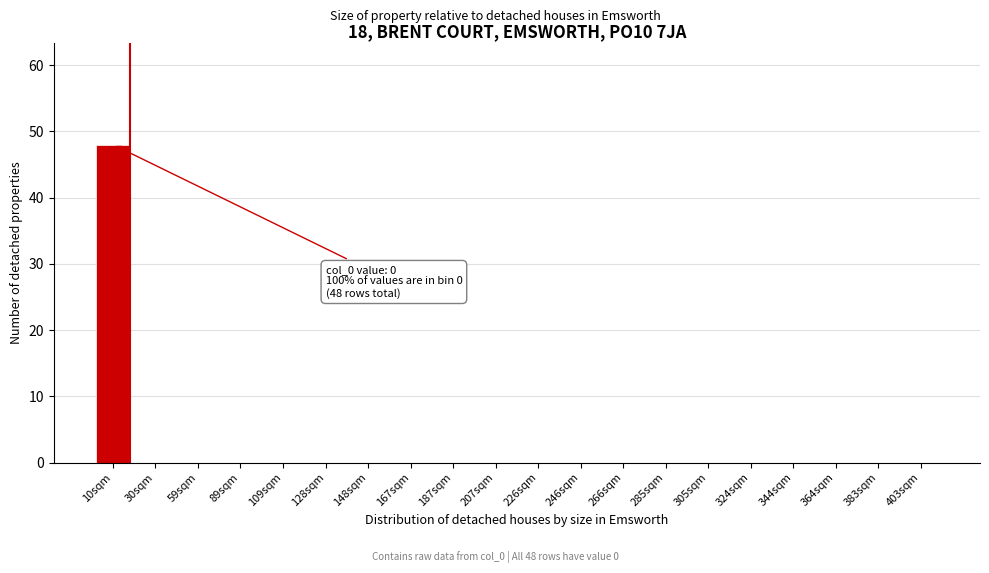

Reading right to left, extract all data points from this chart.

403sqm=0	383sqm=0	364sqm=0	344sqm=0	324sqm=0	305sqm=0	285sqm=0	266sqm=0	246sqm=0	226sqm=0	207sqm=0	187sqm=0	167sqm=0	148sqm=0	128sqm=0	109sqm=0	89sqm=0	59sqm=0	30sqm=0	10sqm=48